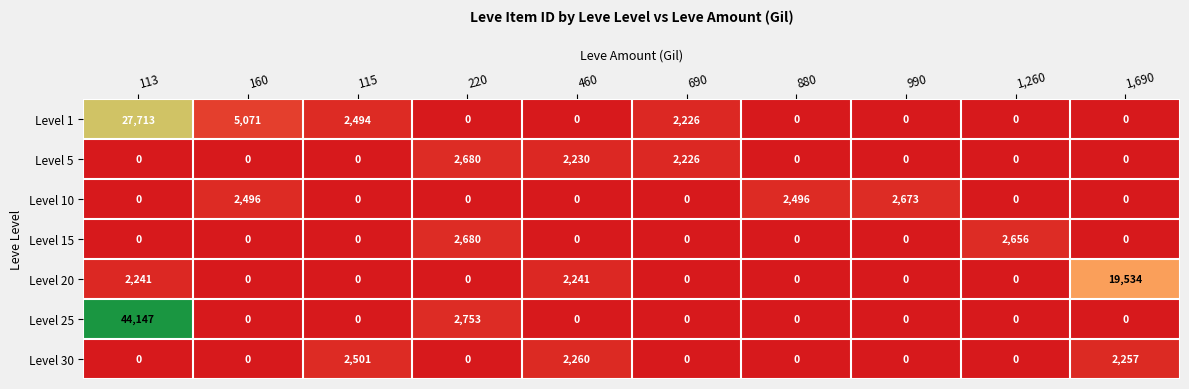

Which series changed the most between 460 and 1,260?

Level 15